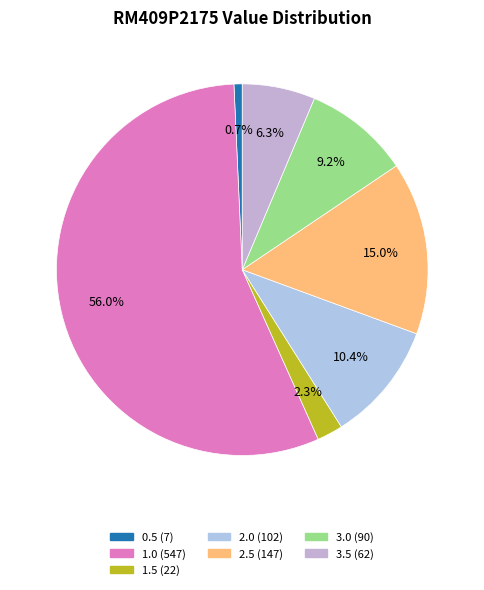

How many slices are in this pie chart?

7